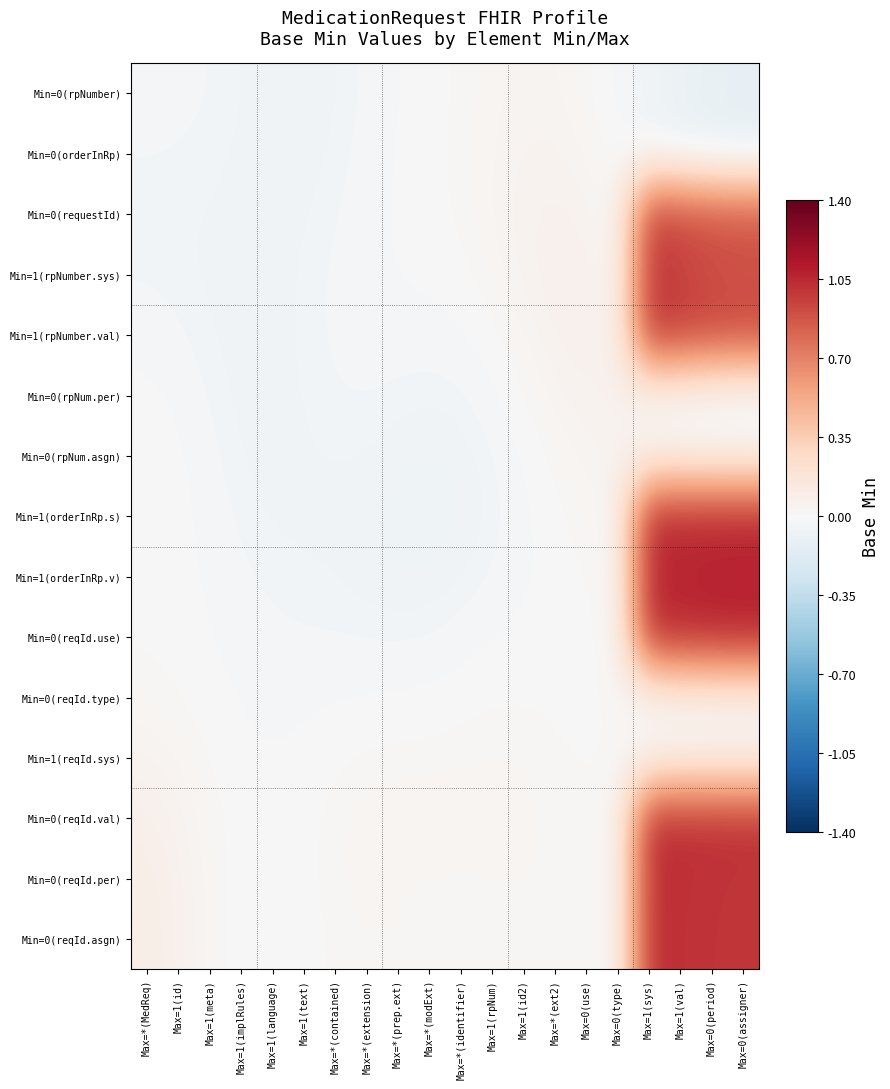

Reading left to right, extract all data points from this chart.

Min=0(rpNumber): Max=*(MedReq)=-0.0	Max=1(id)=-0.0	Max=1(meta)=-0.0	Max=1(implRules)=-0.0	Max=1(language)=-0.1	Max=1(text)=-0.1	Max=*(contained)=-0.0	Max=*(extension)=-0.0	Max=*(prep.ext)=-0.0	Max=*(modExt)=0.0	Max=*(identifier)=0.0	Max=1(rpNum)=0.0	Max=1(id2)=0.0	Max=*(ext2)=0.0	Max=0(use)=0.0	Max=0(type)=-0.0	Max=1(sys)=-0.1	Max=1(val)=-0.1	Max=0(period)=-0.1	Max=0(assigner)=-0.1
Min=0(orderInRp): Max=*(MedReq)=-0.0	Max=1(id)=-0.0	Max=1(meta)=-0.0	Max=1(implRules)=-0.0	Max=1(language)=-0.1	Max=1(text)=-0.1	Max=*(contained)=-0.0	Max=*(extension)=-0.0	Max=*(prep.ext)=-0.0	Max=*(modExt)=0.0	Max=*(identifier)=0.0	Max=1(rpNum)=0.0	Max=1(id2)=0.0	Max=*(ext2)=0.0	Max=0(use)=0.0	Max=0(type)=-0.0	Max=1(sys)=-0.0	Max=1(val)=-0.1	Max=0(period)=-0.1	Max=0(assigner)=-0.1
Min=0(requestId): Max=*(MedReq)=-0.0	Max=1(id)=-0.0	Max=1(meta)=-0.0	Max=1(implRules)=-0.1	Max=1(language)=-0.1	Max=1(text)=-0.0	Max=*(contained)=-0.0	Max=*(extension)=-0.0	Max=*(prep.ext)=-0.0	Max=*(modExt)=0.0	Max=*(identifier)=0.0	Max=1(rpNum)=0.0	Max=1(id2)=0.1	Max=*(ext2)=0.1	Max=0(use)=0.1	Max=0(type)=0.0	Max=1(sys)=1.0	Max=1(val)=0.9	Max=0(period)=0.9	Max=0(assigner)=0.9
Min=1(rpNumber.sys): Max=*(MedReq)=-0.0	Max=1(id)=-0.0	Max=1(meta)=-0.0	Max=1(implRules)=-0.1	Max=1(language)=-0.1	Max=1(text)=-0.0	Max=*(contained)=-0.0	Max=*(extension)=-0.0	Max=*(prep.ext)=-0.0	Max=*(modExt)=-0.0	Max=*(identifier)=0.0	Max=1(rpNum)=0.0	Max=1(id2)=0.0	Max=*(ext2)=0.1	Max=0(use)=0.1	Max=0(type)=0.0	Max=1(sys)=1.0	Max=1(val)=0.9	Max=0(period)=0.9	Max=0(assigner)=0.9
Min=1(rpNumber.val): Max=*(MedReq)=-0.0	Max=1(id)=-0.0	Max=1(meta)=-0.0	Max=1(implRules)=-0.1	Max=1(language)=-0.1	Max=1(text)=-0.0	Max=*(contained)=-0.0	Max=*(extension)=-0.0	Max=*(prep.ext)=-0.0	Max=*(modExt)=-0.0	Max=*(identifier)=-0.0	Max=1(rpNum)=0.0	Max=1(id2)=0.0	Max=*(ext2)=0.1	Max=0(use)=0.1	Max=0(type)=0.0	Max=1(sys)=1.0	Max=1(val)=1.0	Max=0(period)=0.9	Max=0(assigner)=0.9
Min=0(rpNum.per): Max=*(MedReq)=-0.0	Max=1(id)=-0.0	Max=1(meta)=-0.0	Max=1(implRules)=-0.0	Max=1(language)=-0.1	Max=1(text)=-0.0	Max=*(contained)=-0.0	Max=*(extension)=-0.0	Max=*(prep.ext)=-0.0	Max=*(modExt)=-0.0	Max=*(identifier)=-0.0	Max=1(rpNum)=-0.0	Max=1(id2)=0.0	Max=*(ext2)=0.0	Max=0(use)=0.1	Max=0(type)=0.1	Max=1(sys)=0.0	Max=1(val)=0.0	Max=0(period)=-0.0	Max=0(assigner)=-0.0
Min=0(rpNum.asgn): Max=*(MedReq)=0.0	Max=1(id)=-0.0	Max=1(meta)=-0.0	Max=1(implRules)=-0.0	Max=1(language)=-0.1	Max=1(text)=-0.0	Max=*(contained)=-0.0	Max=*(extension)=-0.0	Max=*(prep.ext)=-0.1	Max=*(modExt)=-0.1	Max=*(identifier)=-0.1	Max=1(rpNum)=-0.0	Max=1(id2)=-0.0	Max=*(ext2)=0.0	Max=0(use)=0.0	Max=0(type)=0.0	Max=1(sys)=0.0	Max=1(val)=0.0	Max=0(period)=0.0	Max=0(assigner)=0.0
Min=1(orderInRp.s): Max=*(MedReq)=0.0	Max=1(id)=-0.0	Max=1(meta)=-0.0	Max=1(implRules)=-0.0	Max=1(language)=-0.0	Max=1(text)=-0.0	Max=*(contained)=-0.0	Max=*(extension)=-0.1	Max=*(prep.ext)=-0.1	Max=*(modExt)=-0.1	Max=*(identifier)=-0.1	Max=1(rpNum)=-0.0	Max=1(id2)=-0.0	Max=*(ext2)=0.0	Max=0(use)=0.0	Max=0(type)=0.0	Max=1(sys)=1.0	Max=1(val)=1.1	Max=0(period)=1.1	Max=0(assigner)=1.1
Min=1(orderInRp.v): Max=*(MedReq)=0.0	Max=1(id)=-0.0	Max=1(meta)=-0.0	Max=1(implRules)=-0.0	Max=1(language)=-0.0	Max=1(text)=-0.0	Max=*(contained)=-0.0	Max=*(extension)=-0.1	Max=*(prep.ext)=-0.1	Max=*(modExt)=-0.1	Max=*(identifier)=-0.0	Max=1(rpNum)=-0.0	Max=1(id2)=-0.0	Max=*(ext2)=-0.0	Max=0(use)=0.0	Max=0(type)=0.0	Max=1(sys)=1.0	Max=1(val)=1.1	Max=0(period)=1.1	Max=0(assigner)=1.1
Min=0(reqId.use): Max=*(MedReq)=0.0	Max=1(id)=0.0	Max=1(meta)=-0.0	Max=1(implRules)=-0.0	Max=1(language)=-0.0	Max=1(text)=-0.0	Max=*(contained)=-0.0	Max=*(extension)=-0.0	Max=*(prep.ext)=-0.0	Max=*(modExt)=-0.0	Max=*(identifier)=-0.0	Max=1(rpNum)=-0.0	Max=1(id2)=-0.0	Max=*(ext2)=0.0	Max=0(use)=0.0	Max=0(type)=0.0	Max=1(sys)=1.0	Max=1(val)=1.1	Max=0(period)=1.1	Max=0(assigner)=1.1
Min=0(reqId.type): Max=*(MedReq)=0.0	Max=1(id)=0.0	Max=1(meta)=-0.0	Max=1(implRules)=-0.0	Max=1(language)=-0.0	Max=1(text)=-0.0	Max=*(contained)=-0.0	Max=*(extension)=-0.0	Max=*(prep.ext)=-0.0	Max=*(modExt)=-0.0	Max=*(identifier)=0.0	Max=1(rpNum)=0.0	Max=1(id2)=0.0	Max=*(ext2)=0.0	Max=0(use)=0.0	Max=0(type)=0.0	Max=1(sys)=0.0	Max=1(val)=0.0	Max=0(period)=0.1	Max=0(assigner)=0.1
Min=1(reqId.sys): Max=*(MedReq)=0.0	Max=1(id)=0.0	Max=1(meta)=0.0	Max=1(implRules)=-0.0	Max=1(language)=-0.0	Max=1(text)=-0.0	Max=*(contained)=0.0	Max=*(extension)=0.0	Max=*(prep.ext)=0.0	Max=*(modExt)=0.0	Max=*(identifier)=0.0	Max=1(rpNum)=0.0	Max=1(id2)=0.0	Max=*(ext2)=0.0	Max=0(use)=0.0	Max=0(type)=0.0	Max=1(sys)=0.0	Max=1(val)=0.0	Max=0(period)=0.0	Max=0(assigner)=0.0
Min=0(reqId.val): Max=*(MedReq)=0.1	Max=1(id)=0.1	Max=1(meta)=0.0	Max=1(implRules)=-0.0	Max=1(language)=-0.0	Max=1(text)=0.0	Max=*(contained)=0.0	Max=*(extension)=0.0	Max=*(prep.ext)=0.0	Max=*(modExt)=0.0	Max=*(identifier)=0.0	Max=1(rpNum)=0.0	Max=1(id2)=0.0	Max=*(ext2)=0.0	Max=0(use)=0.0	Max=0(type)=0.0	Max=1(sys)=1.0	Max=1(val)=1.0	Max=0(period)=1.0	Max=0(assigner)=1.0
Min=0(reqId.per): Max=*(MedReq)=0.1	Max=1(id)=0.1	Max=1(meta)=0.0	Max=1(implRules)=0.0	Max=1(language)=-0.0	Max=1(text)=0.0	Max=*(contained)=0.0	Max=*(extension)=0.0	Max=*(prep.ext)=0.0	Max=*(modExt)=0.0	Max=*(identifier)=0.0	Max=1(rpNum)=0.0	Max=1(id2)=0.0	Max=*(ext2)=0.0	Max=0(use)=0.0	Max=0(type)=0.0	Max=1(sys)=1.0	Max=1(val)=1.0	Max=0(period)=1.0	Max=0(assigner)=1.0
Min=0(reqId.asgn): Max=*(MedReq)=0.1	Max=1(id)=0.1	Max=1(meta)=0.0	Max=1(implRules)=-0.0	Max=1(language)=-0.0	Max=1(text)=0.0	Max=*(contained)=0.0	Max=*(extension)=0.0	Max=*(prep.ext)=0.0	Max=*(modExt)=0.0	Max=*(identifier)=0.0	Max=1(rpNum)=0.0	Max=1(id2)=0.0	Max=*(ext2)=0.0	Max=0(use)=0.0	Max=0(type)=0.0	Max=1(sys)=1.0	Max=1(val)=1.0	Max=0(period)=1.0	Max=0(assigner)=1.0